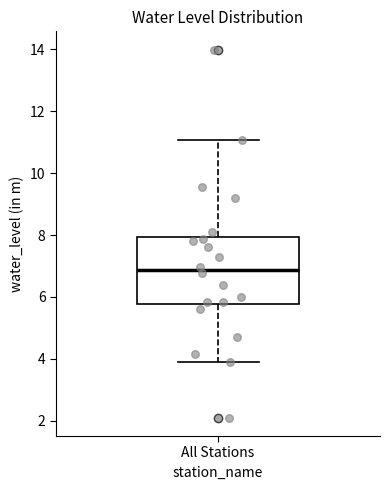

Read this box plot against the y-axis: the position of the median line, the range covered by the box, and the ends of both whiskers. The values are not printed on the chart, so give them approximately, as read against the axis.

median 6.8, box 5.8 to 8.0, whiskers 3.8 to 11.0